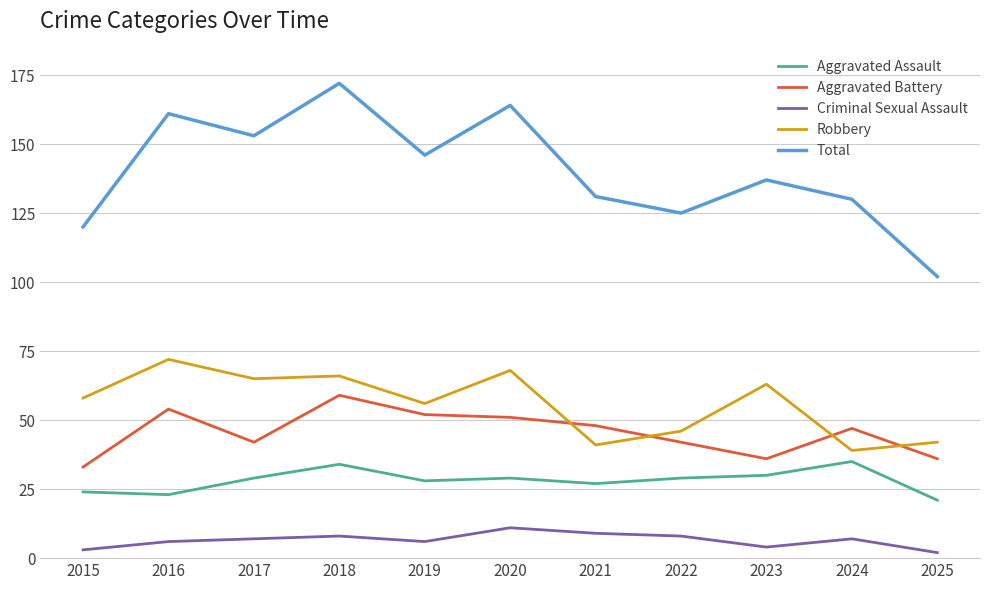

Reading left to right, what are all the values shown in this chart?

Aggravated Assault: 24	23	29	34	28	29	27	29	30	35	21
Aggravated Battery: 33	54	42	59	52	51	48	42	36	47	36
Criminal Sexual Assault: 3	6	7	8	6	11	9	8	4	7	2
Robbery: 58	72	65	66	56	68	41	46	63	39	42
Total: 120	161	153	172	146	164	131	125	137	130	102